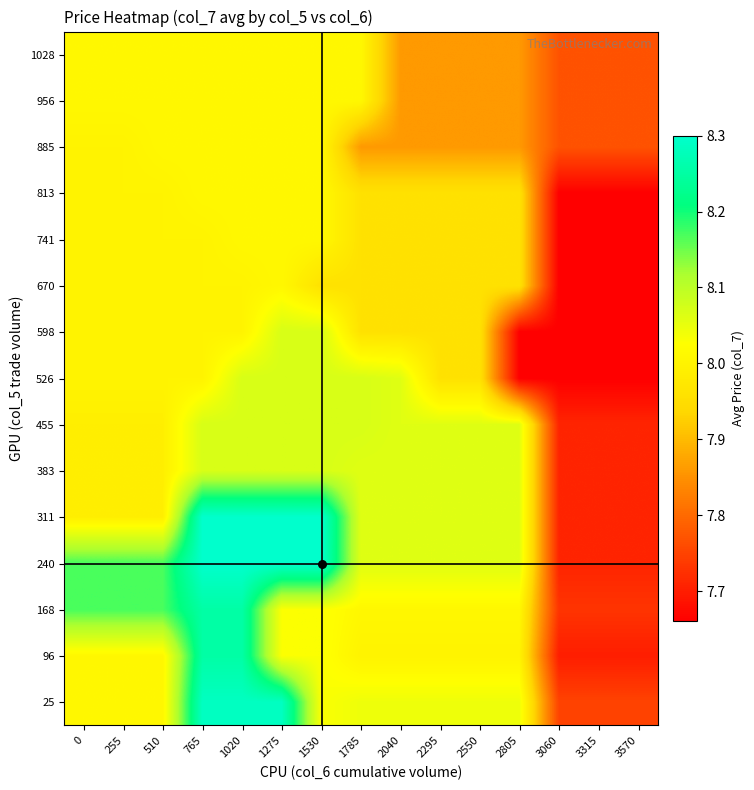

What is the maximum value shown in the chart?

8.3